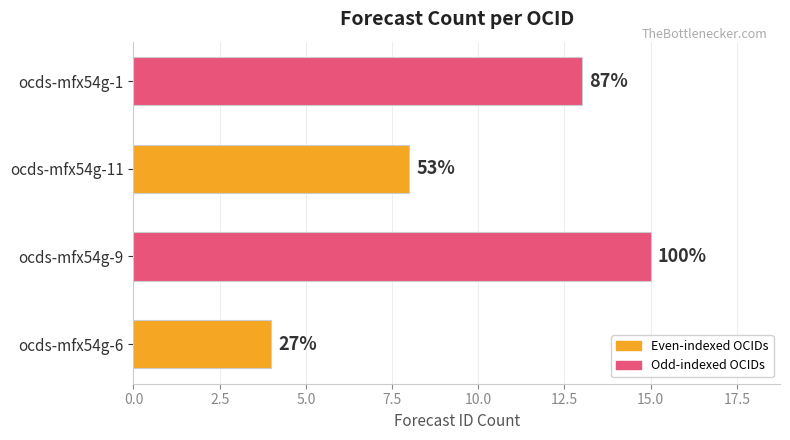

How many bars are there in total?

4